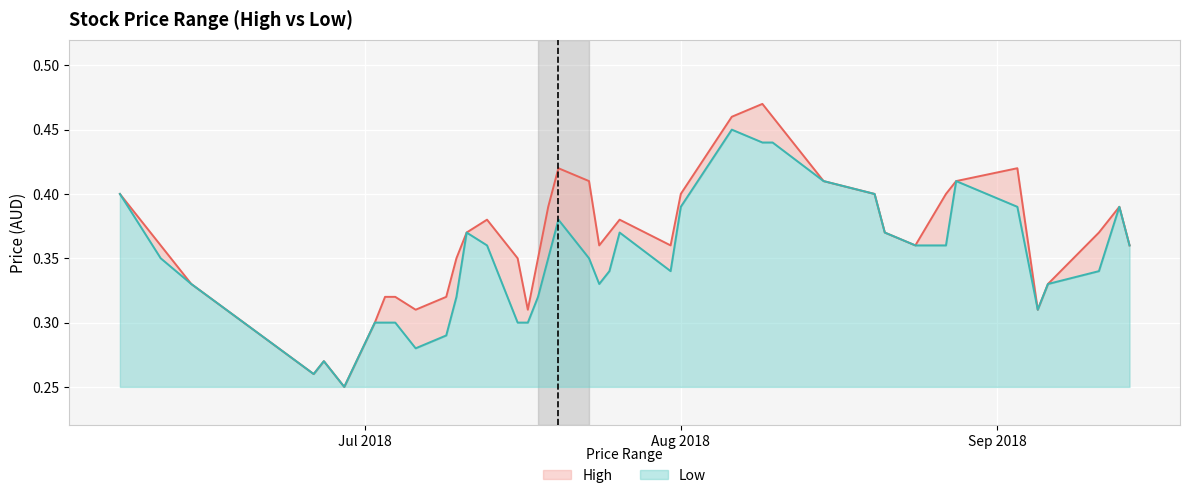

Rank the series at 2018-07-06 from lowest to highest value.

Low, High